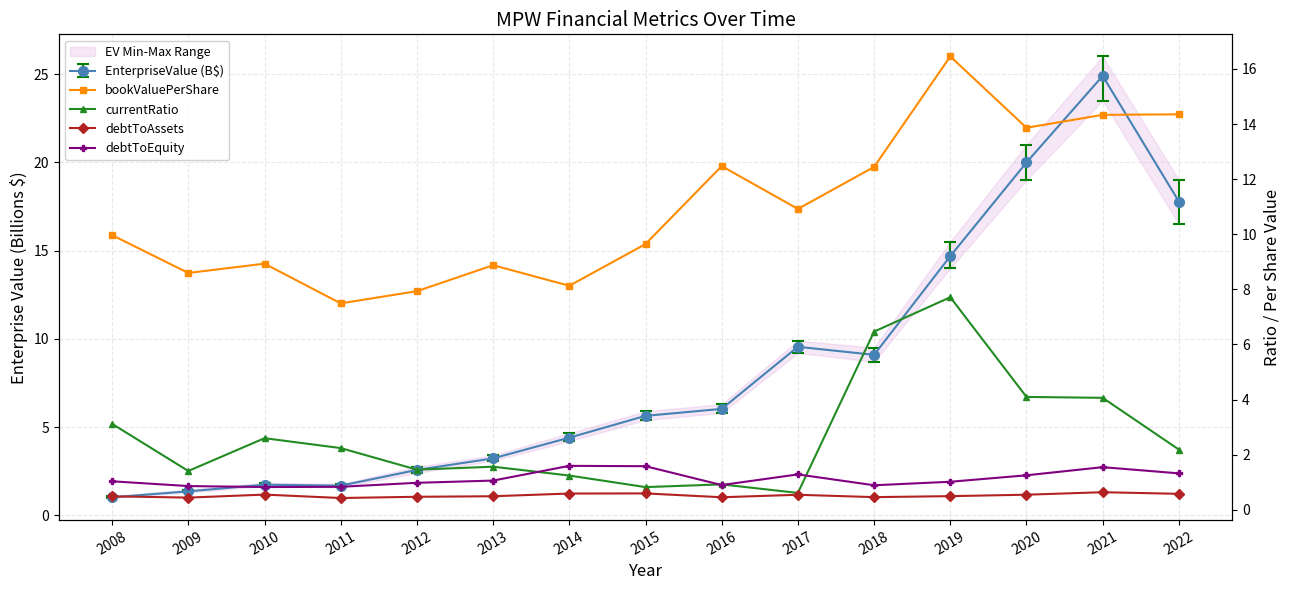

True or false: bookValuePerShare and debtToEquity cross at least once.

False